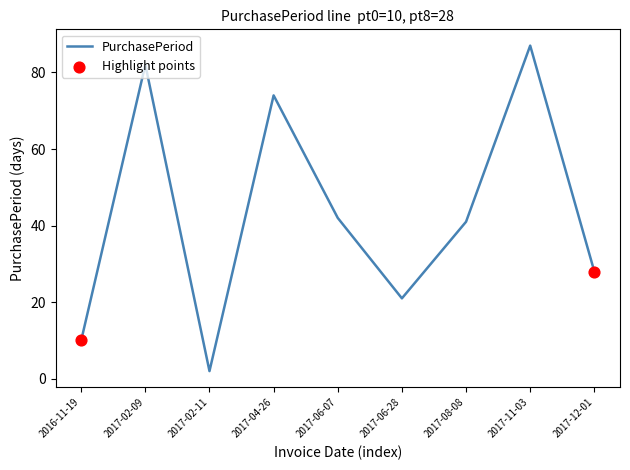

What is the change in value from 2017-04-26 to 2017-06-28?

-53